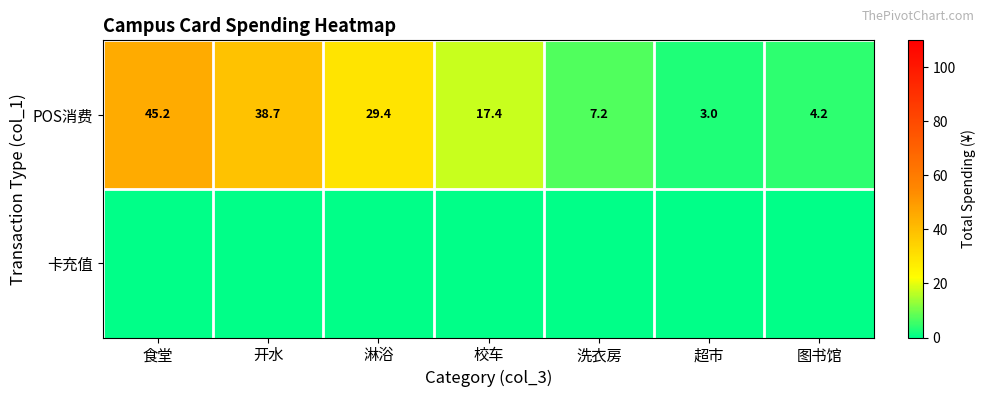

What is the difference between the maximum and minimum values in the POS消费 series?

42.2